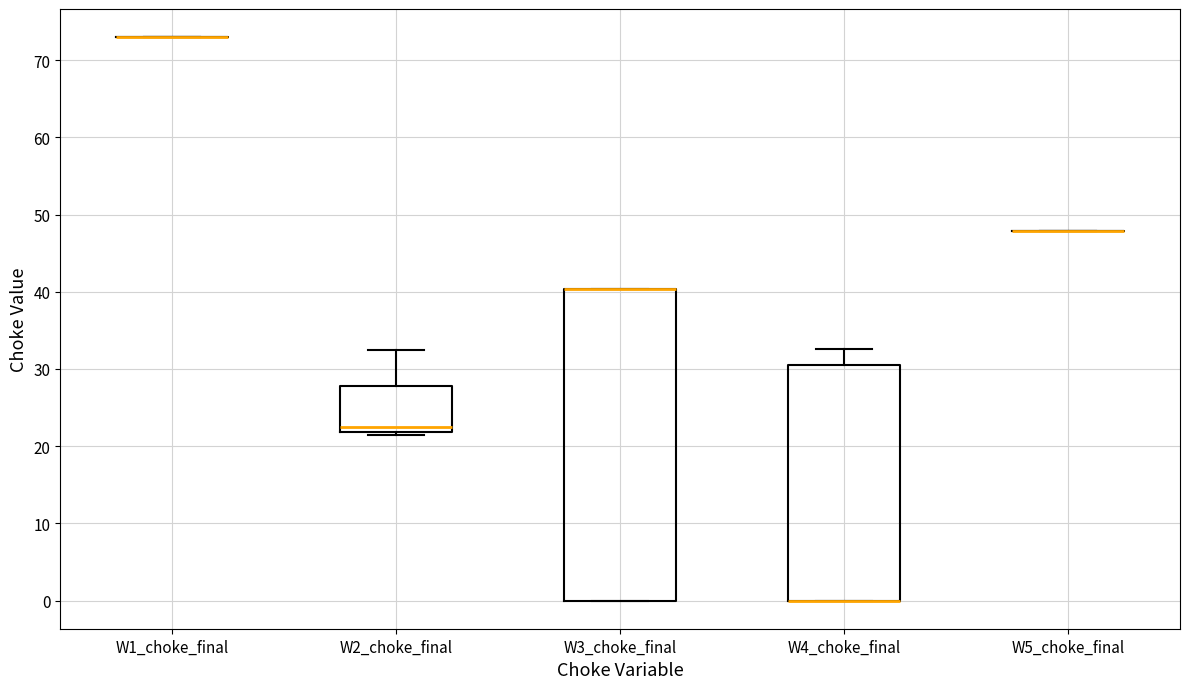

Reading left to right, transcribe this box plot: for each box, give where its median line is, the range the box spans, and where its two whiskers end, as read against the y-axis. The values are not printed on the chart, so give them approximately, as read against the axis.

W1_choke_final: box collapsed to a line at 73, whiskers 73 to 73
W2_choke_final: median 22 (just above the box's lower edge), box 22 to 28, whiskers 21 to 32
W3_choke_final: median 40 (drawn on the box's upper edge), box 0 to 40, whiskers 0 to 40
W4_choke_final: median 0 (drawn on the box's lower edge), box 0 to 31, whiskers 0 to 33
W5_choke_final: box collapsed to a line at 48, whiskers 48 to 48